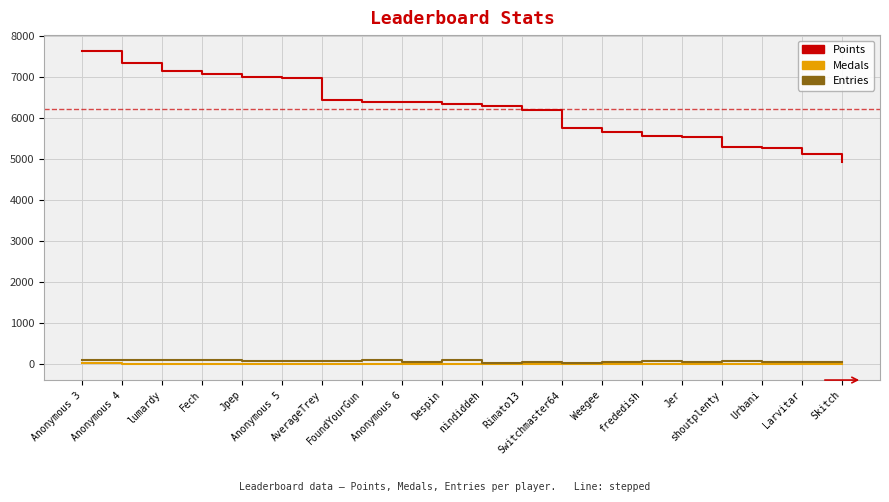

Which series has the widest spread of values?

Points